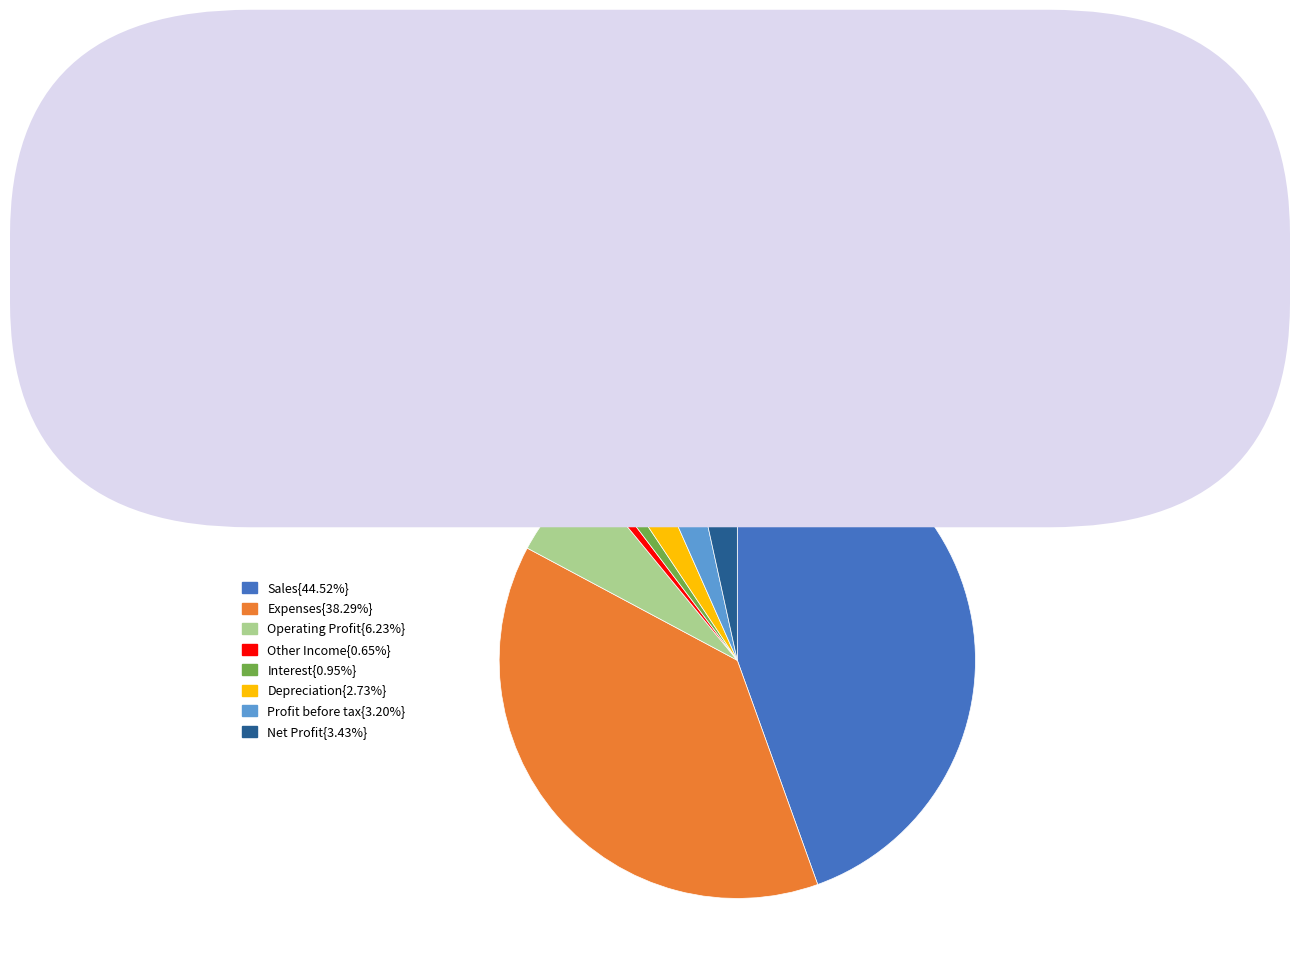

Is there any slice that represents more than half of the pie?

No